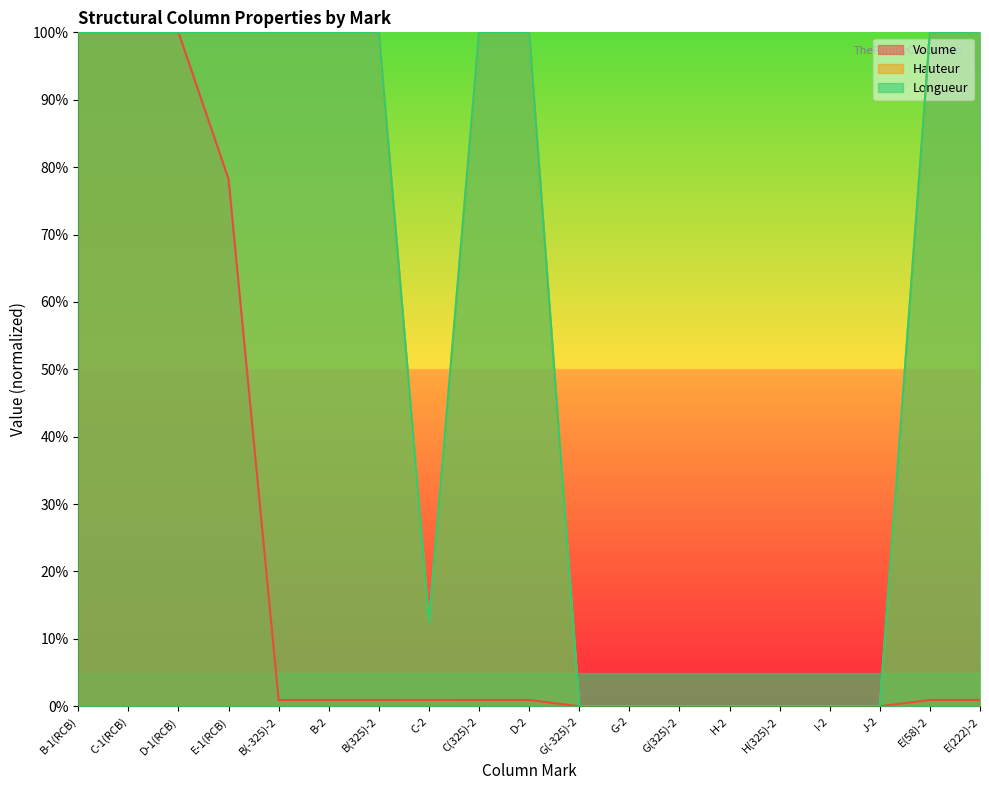

How many lines are shown in the chart?

3